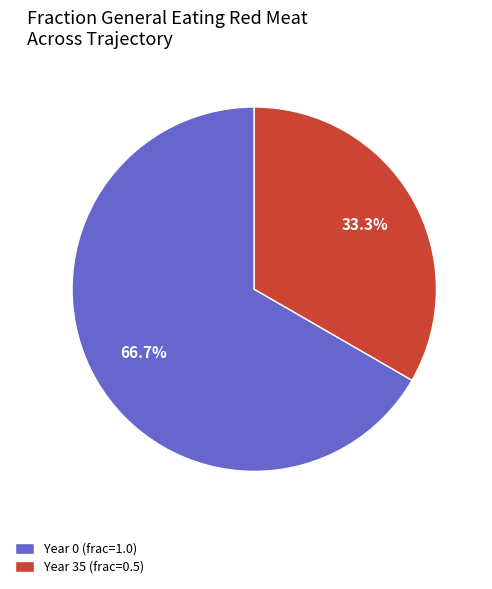

What percentage is NOT represented by Year 35 (frac=0.5)?

66.7%